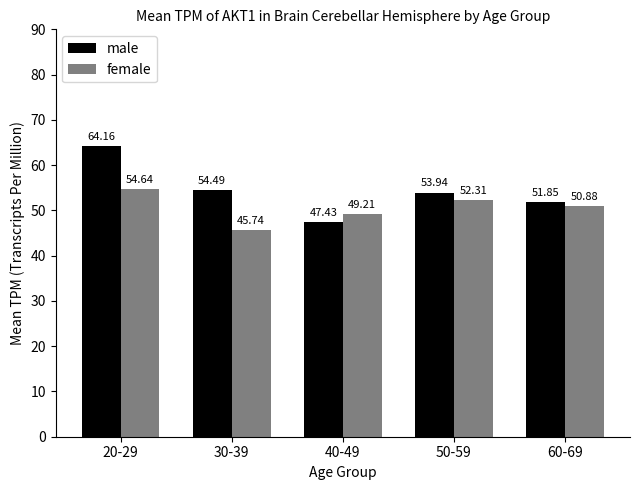

What is the difference between the highest and lowest values at 60-69?

1.0